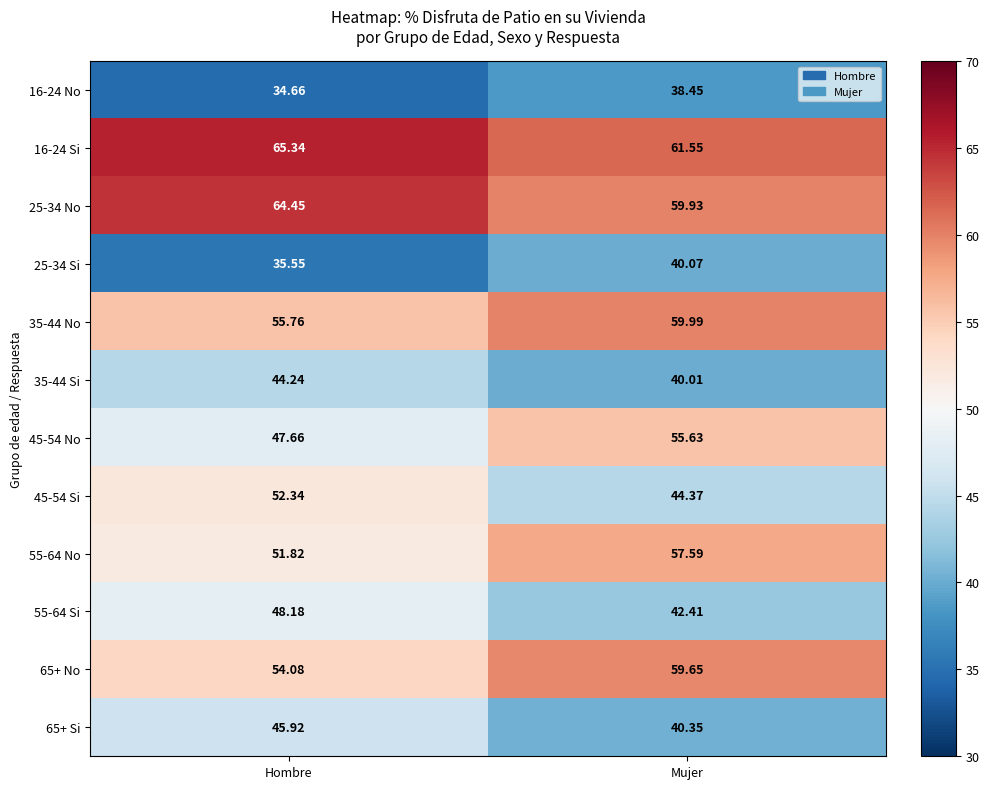

How many values in the 45-54 Si series exceed 52?

1